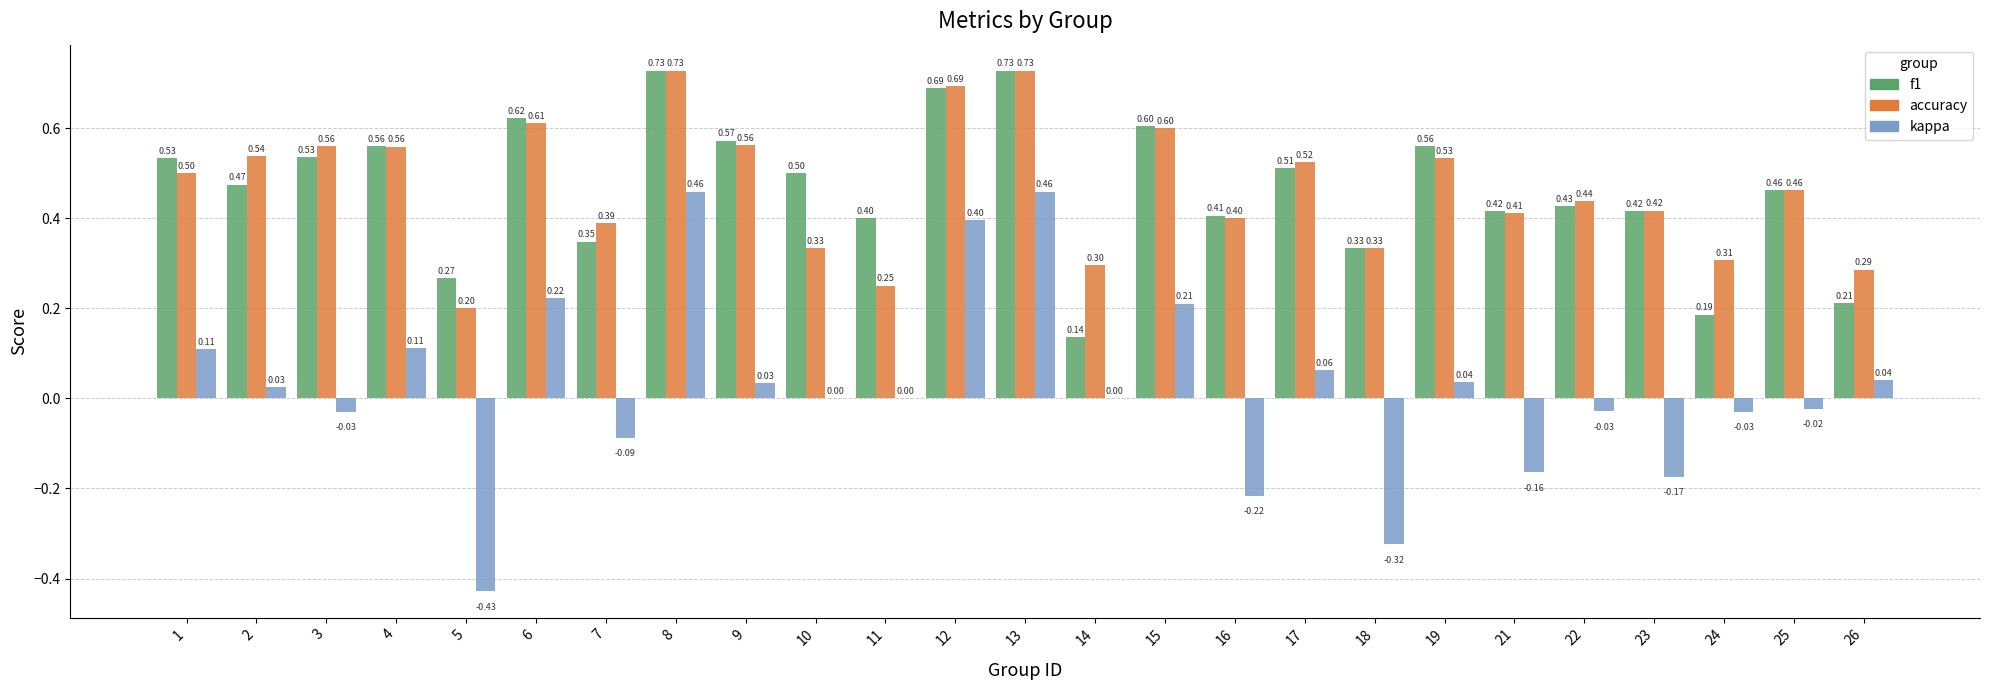

Which series has the largest range (max minus min)?

kappa